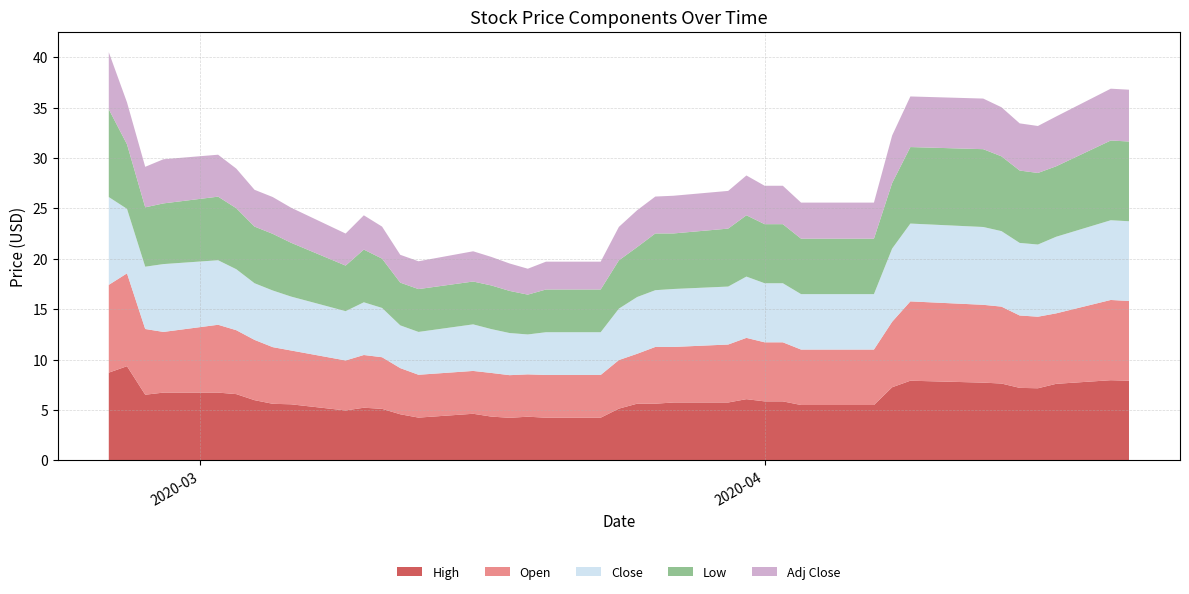

Reading left to right, what are all the values shown in this chart?

High: 8.7	9.3	6.5	6.7	6.7	6.6	6.0	5.6	5.6	5.0	5.2	5.1	4.6	4.2	4.6	4.3	4.2	4.3	4.2	4.2	5.1	5.6	5.6	5.8	5.8	6.1	5.9	5.9	5.5	5.5	5.5	7.3	7.9	7.7	7.6	7.2	7.2	7.6	8.0	7.9
Open: 8.7	9.2	6.5	6.0	6.7	6.3	6.0	5.6	5.3	5.0	5.2	5.1	4.6	4.2	4.2	4.3	4.2	4.2	4.2	4.2	4.8	5.0	5.6	5.5	5.8	6.1	5.9	5.9	5.5	5.5	5.5	6.5	7.9	7.7	7.6	7.2	7.1	7.0	8.0	7.9
Close: 8.7	6.4	6.2	6.7	6.4	6.0	5.6	5.6	5.3	4.9	5.2	4.9	4.2	4.2	4.6	4.3	4.2	4.0	4.2	4.2	5.1	5.6	5.6	5.8	5.8	6.1	5.9	5.9	5.5	5.5	5.5	7.3	7.7	7.7	7.5	7.2	7.2	7.6	7.9	7.9
Low: 8.7	6.4	5.9	6.0	6.3	6.0	5.6	5.6	5.3	4.5	5.2	4.9	4.2	4.2	4.2	4.3	4.2	4.0	4.2	4.2	4.8	5.0	5.6	5.5	5.8	6.1	5.9	5.9	5.5	5.5	5.5	6.5	7.6	7.7	7.4	7.2	7.1	7.0	7.9	7.9
Adj Close: 5.7	4.2	4.0	4.4	4.2	3.9	3.6	3.6	3.5	3.2	3.4	3.2	2.8	2.8	3.0	2.8	2.7	2.6	2.8	2.8	3.3	3.7	3.7	3.7	3.7	4.0	3.8	3.8	3.6	3.6	3.6	4.7	5.0	5.0	4.9	4.7	4.7	4.9	5.1	5.1